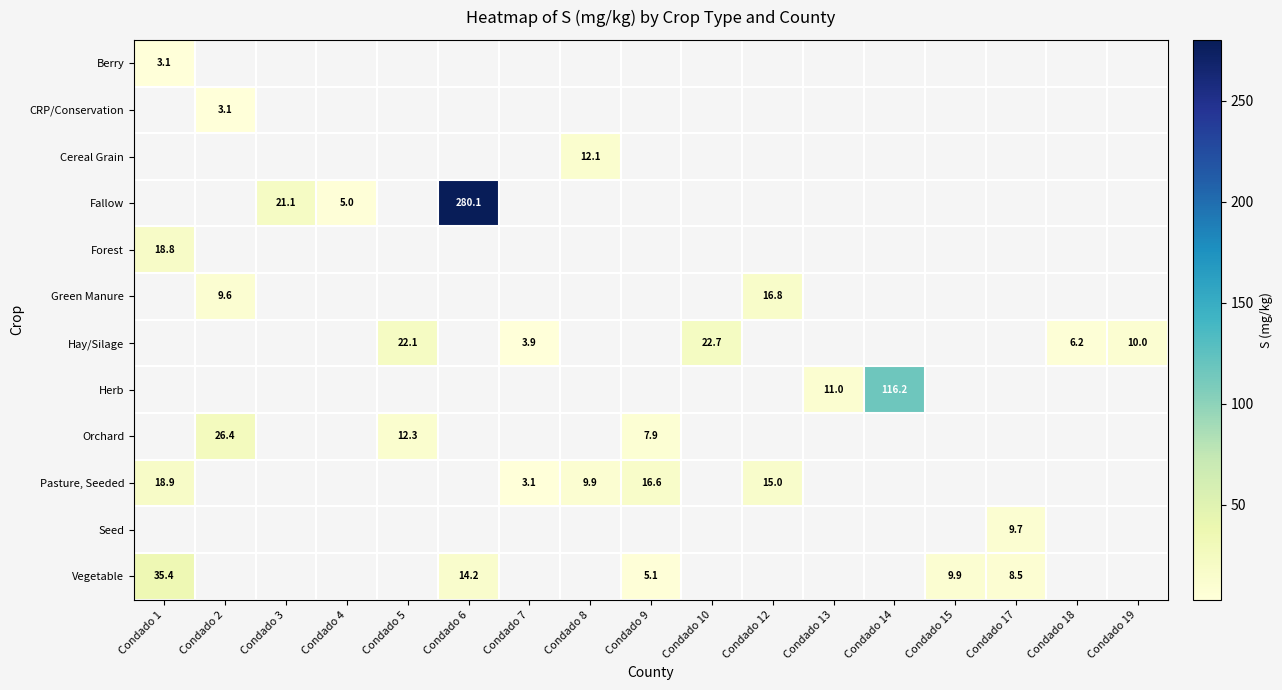

Is the value of Herb at Condado 9 greater than the value of Green Manure at Condado 12?

No